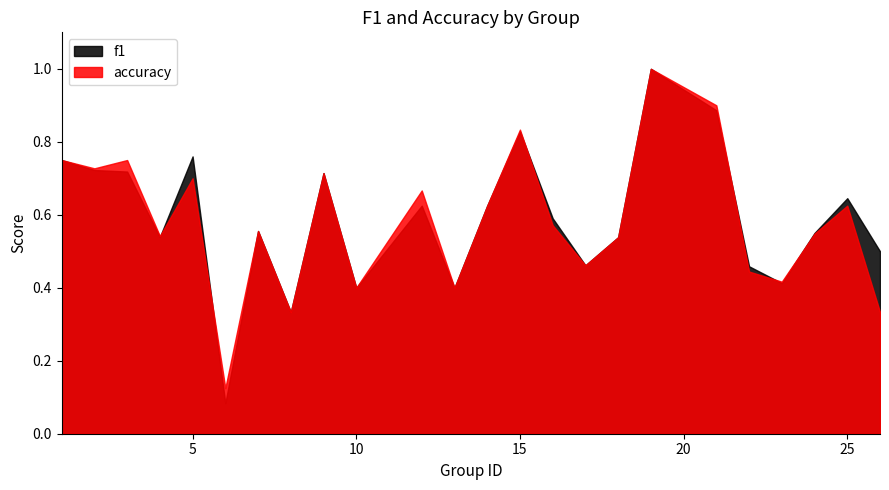

What value does the f1 series have at 14?

0.6